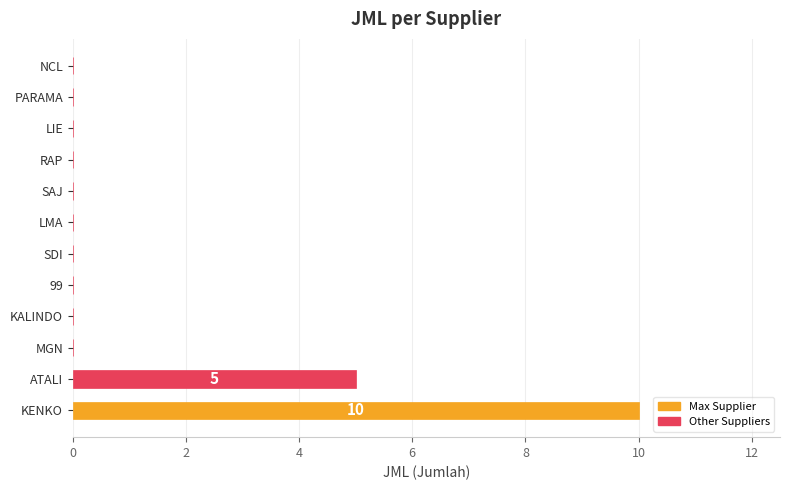

Reading bottom to top, list all the values displayed in this chart.

KENKO=10	ATALI=5	MGN=0	KALINDO=0	99=0	SDI=0	LMA=0	SAJ=0	RAP=0	LIE=0	PARAMA=0	NCL=0